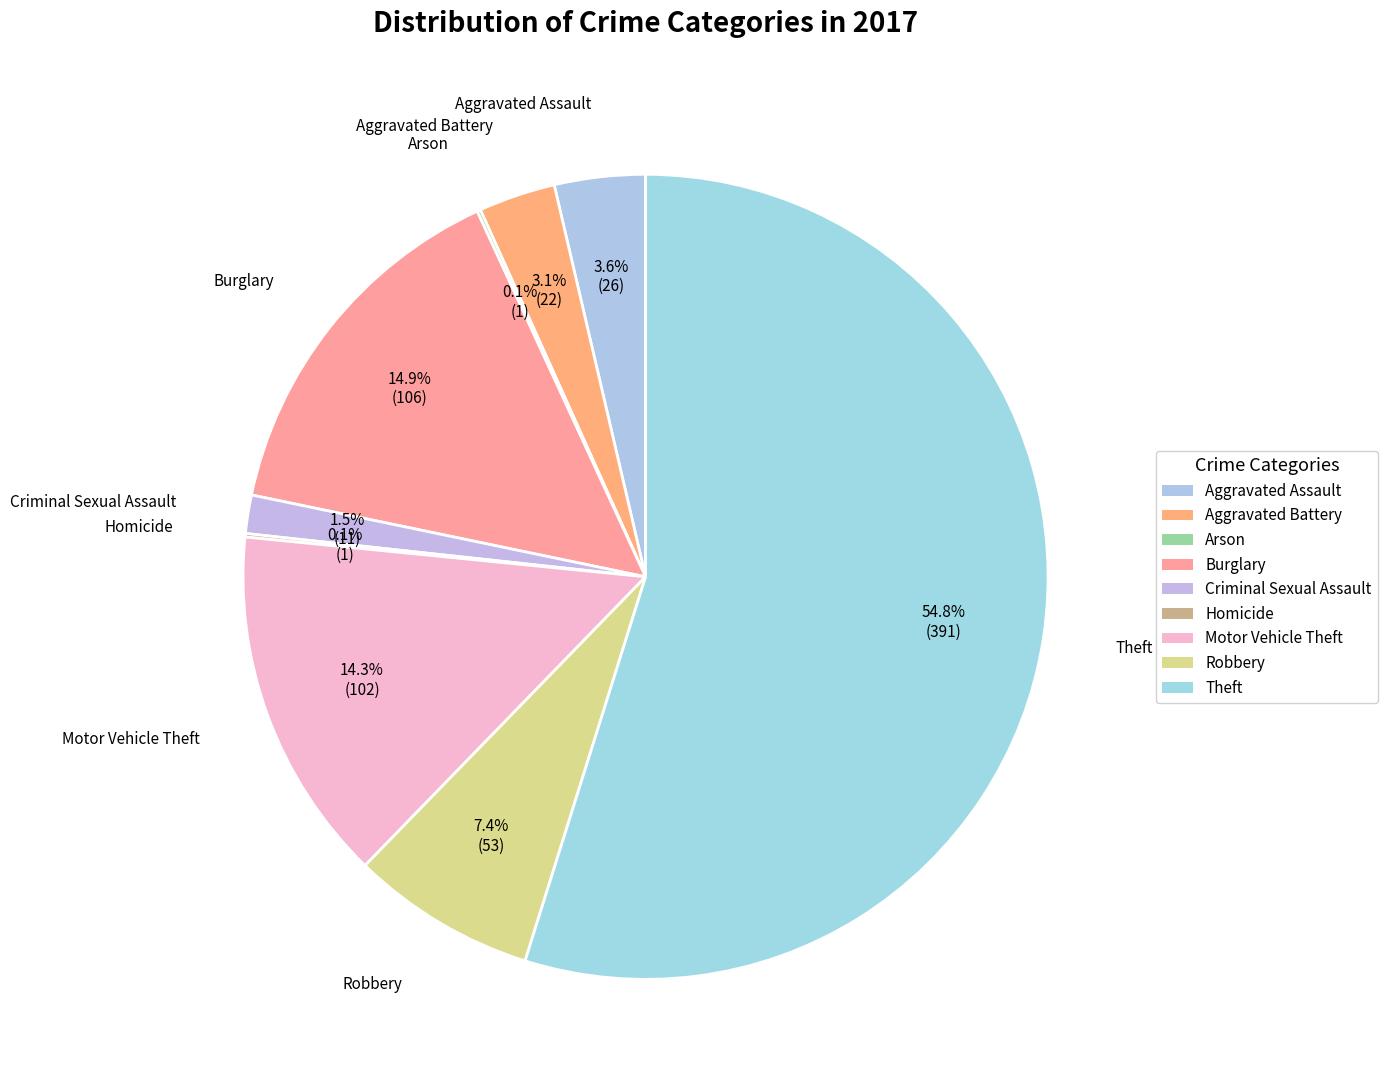

Which slice is the smallest?

Arson